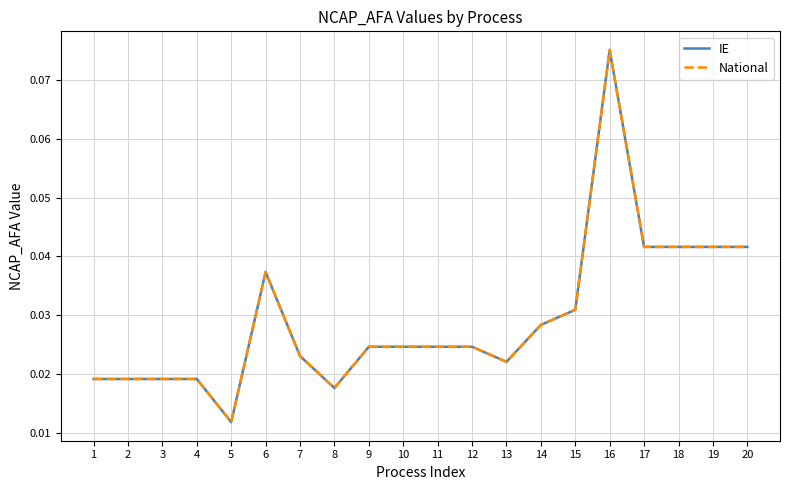

How many lines are shown in the chart?

2